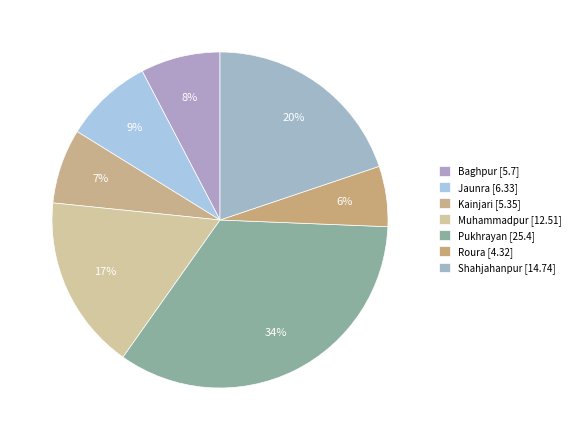

Which has a higher value, Baghpur or Shahjahanpur?

Shahjahanpur